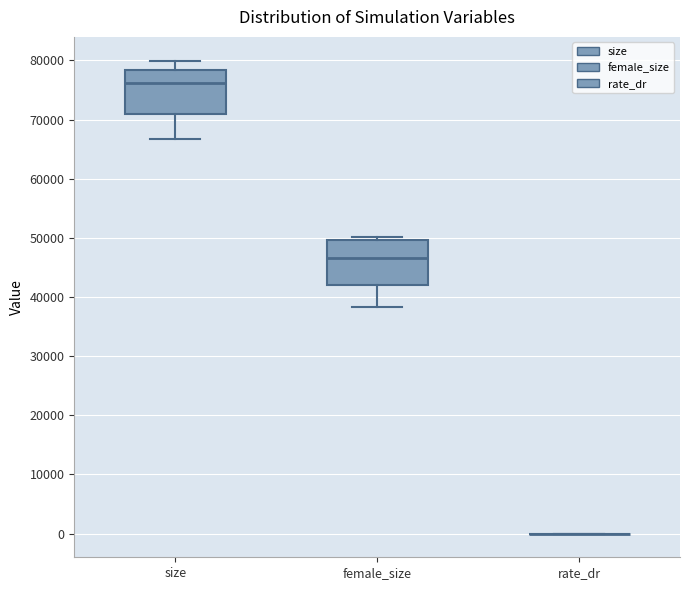

Reading left to right, transcribe this box plot: for each box, give where its median line is, the range the box spans, and where its two whiskers end, as read against the y-axis. The values are not printed on the chart, so give them approximately, as read against the axis.

size: median 76000, box 71000 to 78000, whiskers 67000 to 80000
female_size: median 47000, box 42000 to 50000, whiskers 38000 to 50000 (just above the box's upper edge)
rate_dr: box collapsed to a line at 0, whiskers 0 to 0